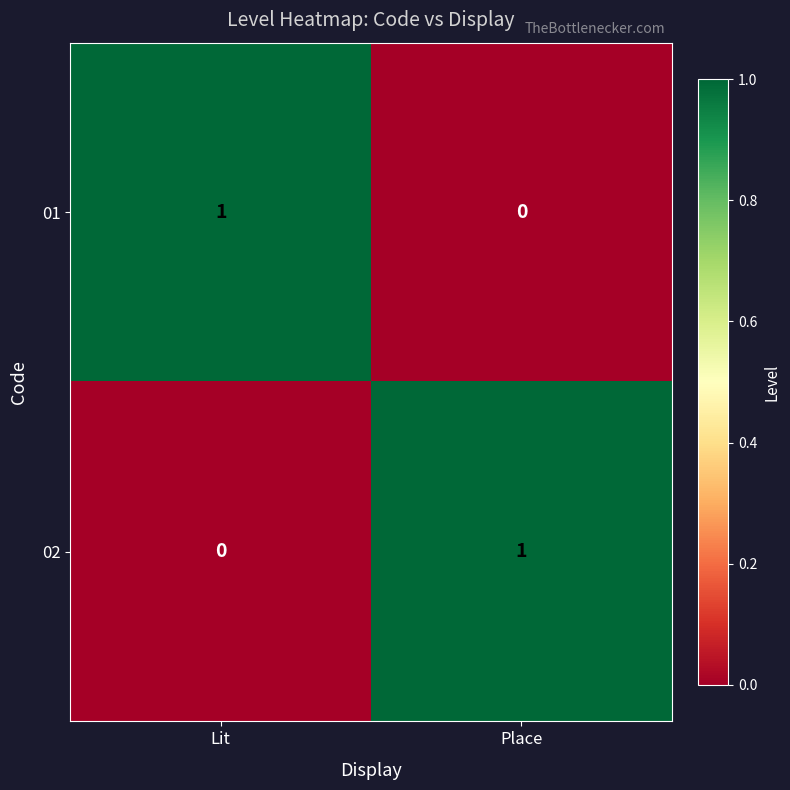

List the labels in order of 01 value, largest first.

Lit, Place